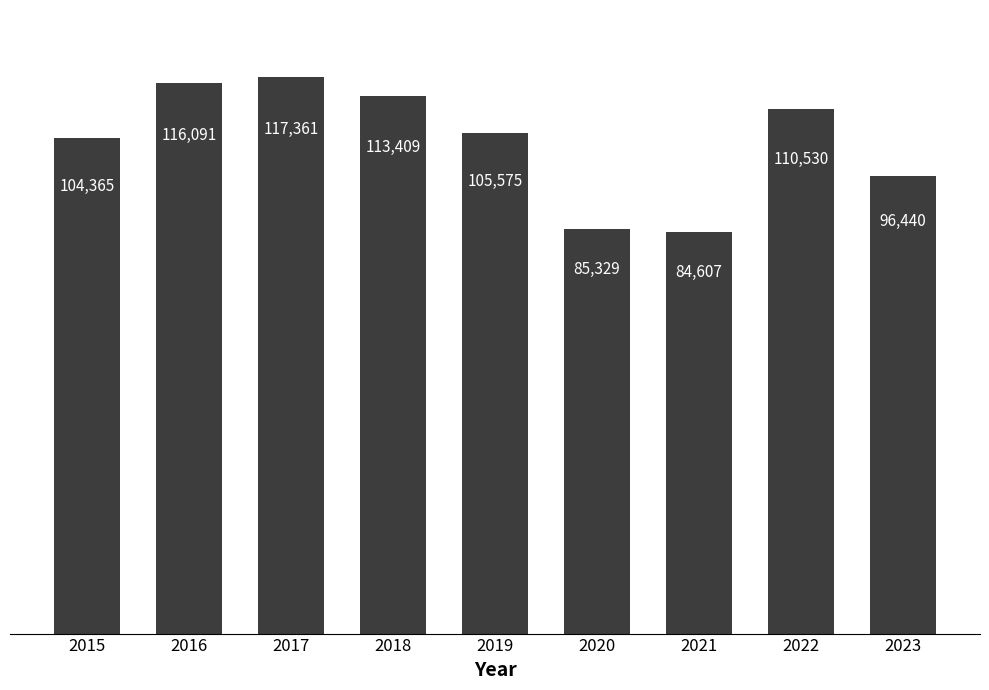

Count the number of categories in the chart.

9